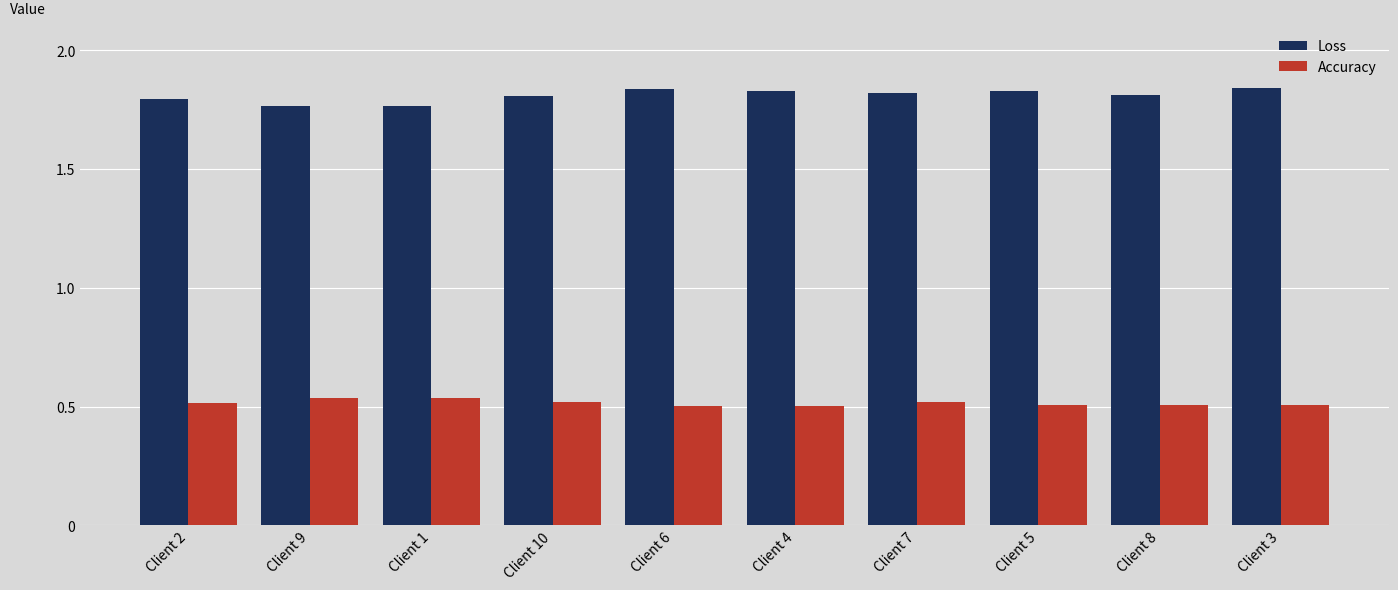

What is the spread (max minus min) of values at Client 10?

1.3